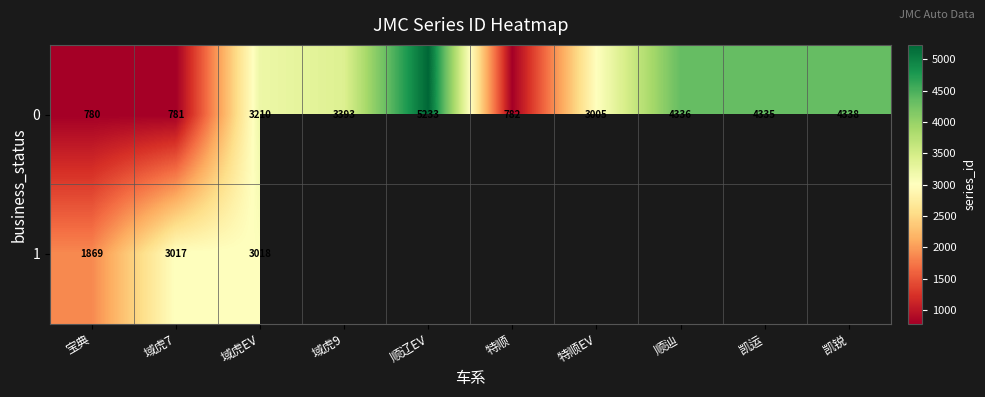

What is the difference between the 0 values at 宝典 and 特顺EV?

2225